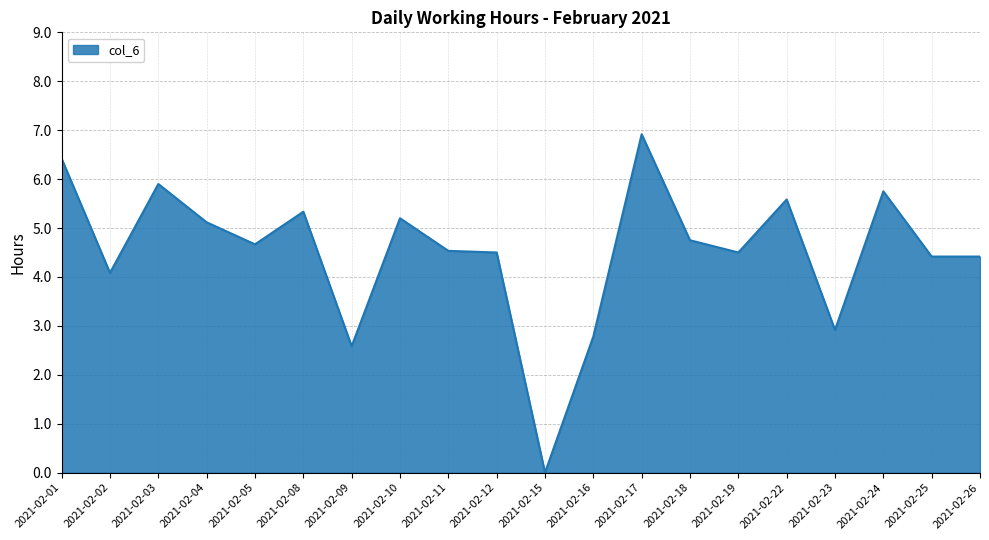

What is the average value?

4.5